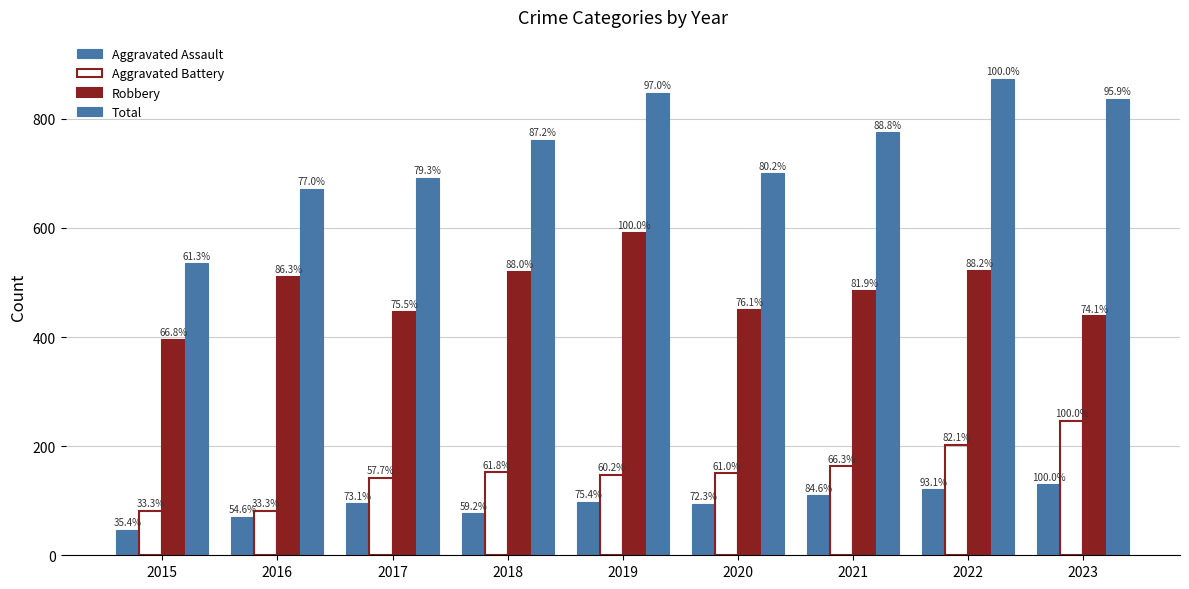

List the series in order of their peak value, lowest first.

Aggravated Assault, Aggravated Battery, Robbery, Total